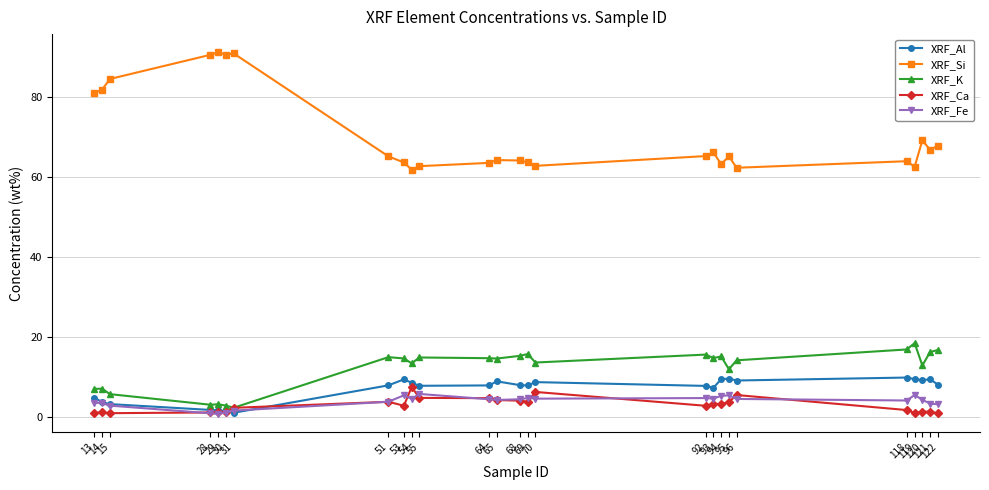

What is the sum of the XRF_Fe values at 54 and 31?

6.2